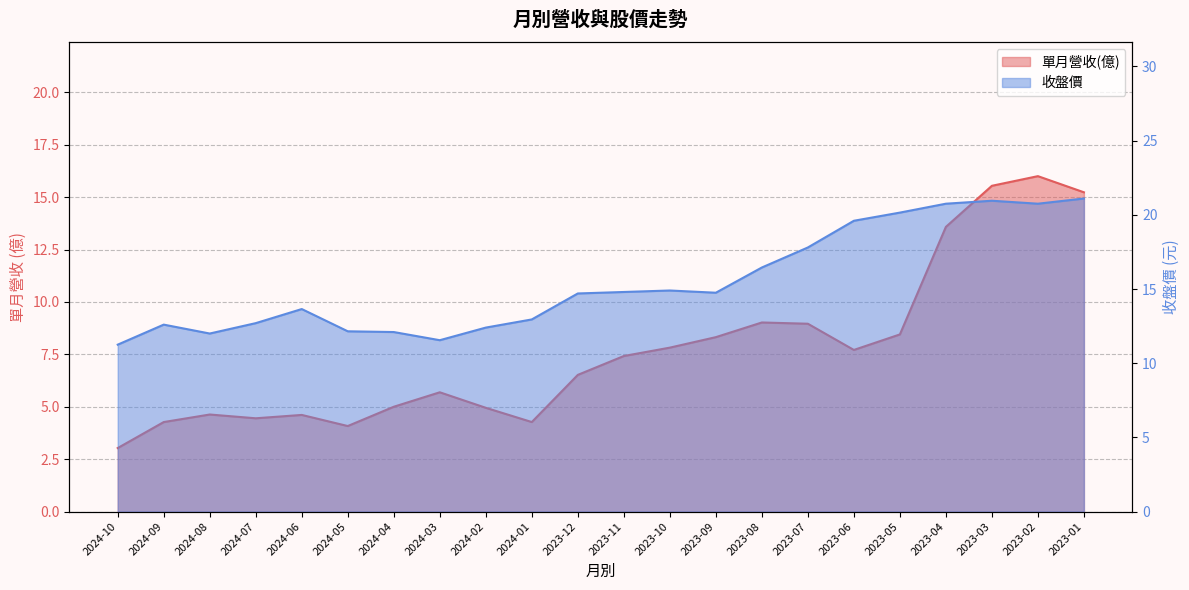

Is it true that 單月營收(億) equals 4.5 at 2024-07?

True